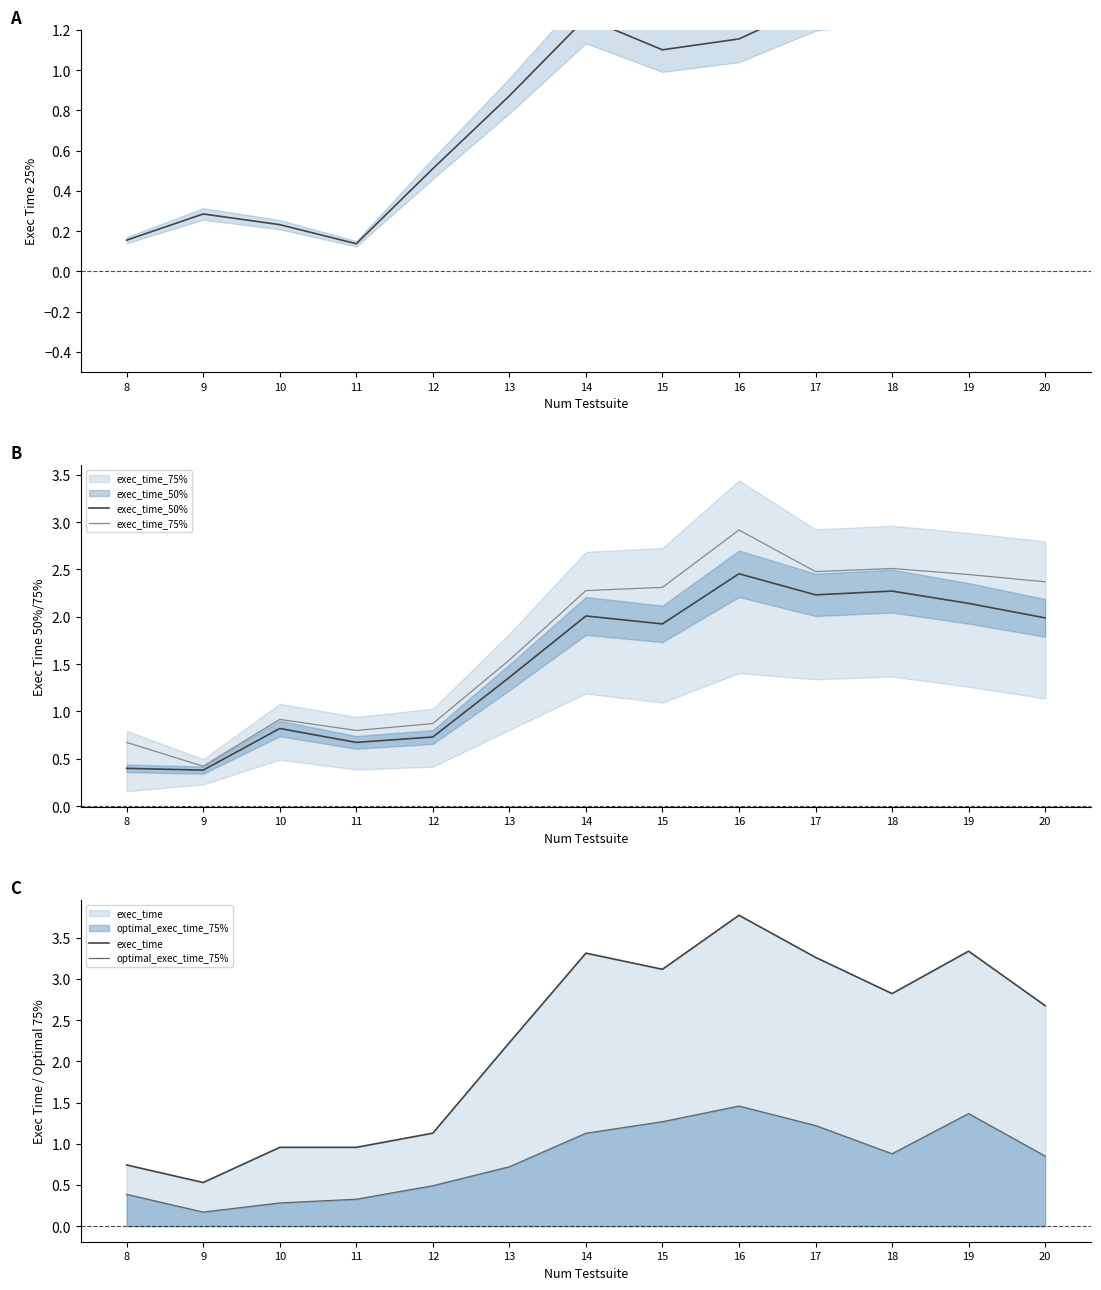

How many interior local valleys does the exec_time_75% series have?

3